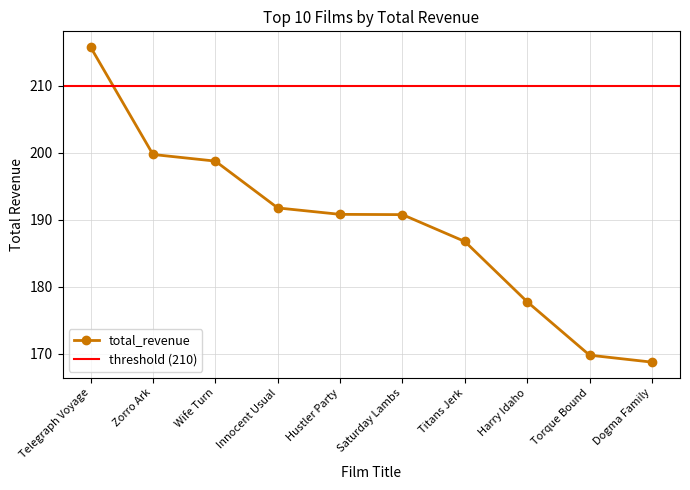

Does the chart have visible grid lines?

Yes